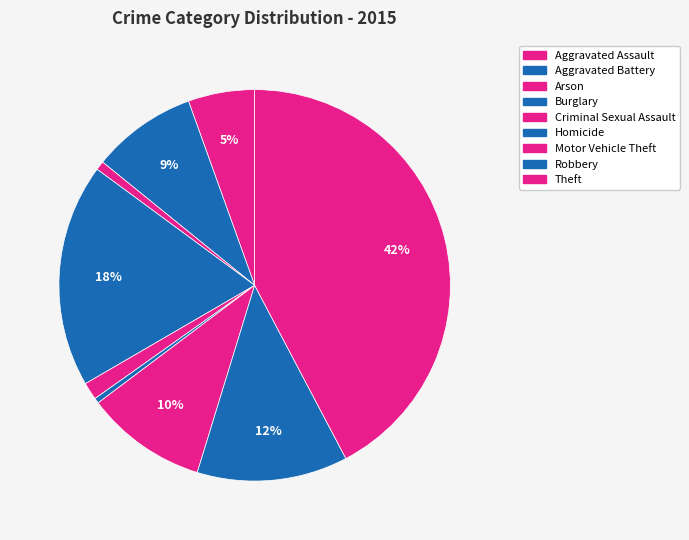

How many segments does this pie chart have?

9